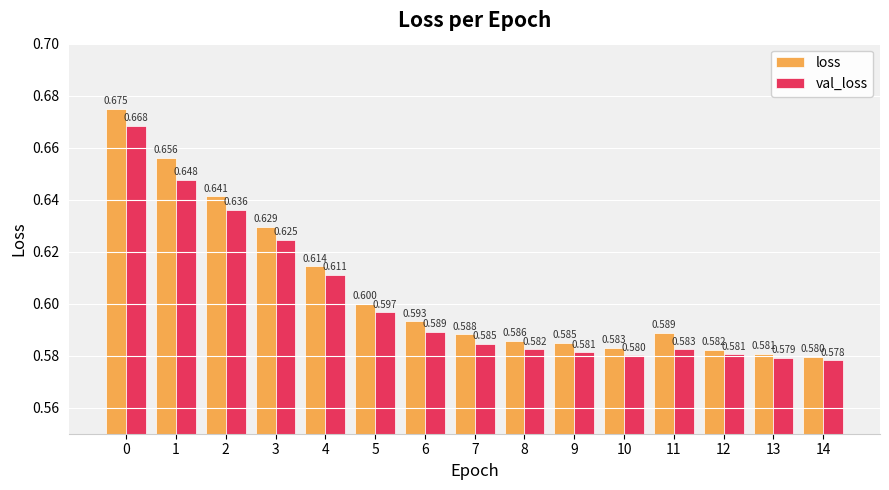

The value of val_loss at 6 is 0.9. True or false?

False